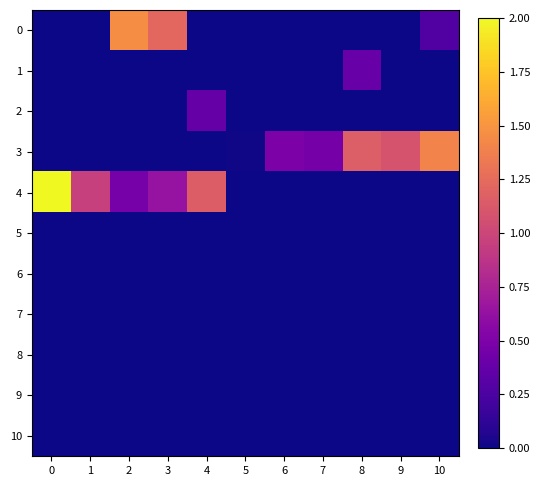

At how many categories does at least one series exceed 1?

7